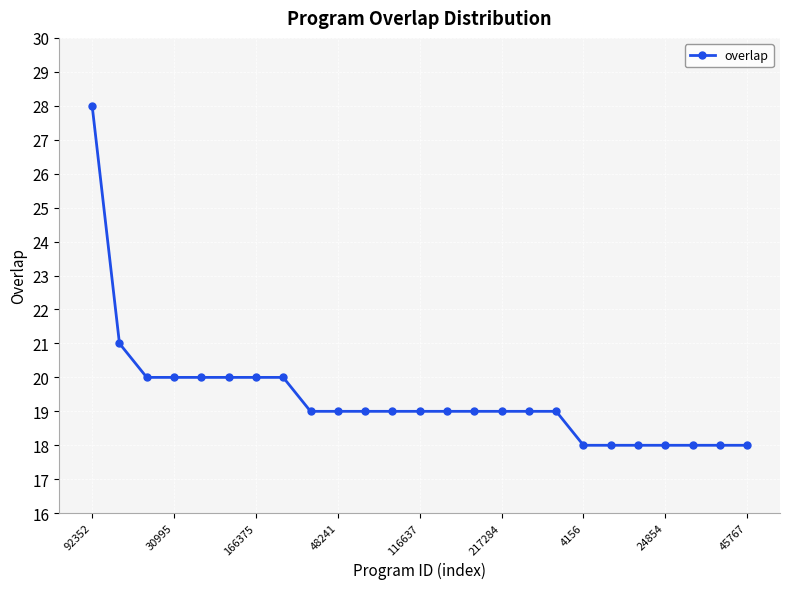

What is the difference between the maximum and second lowest values?

10